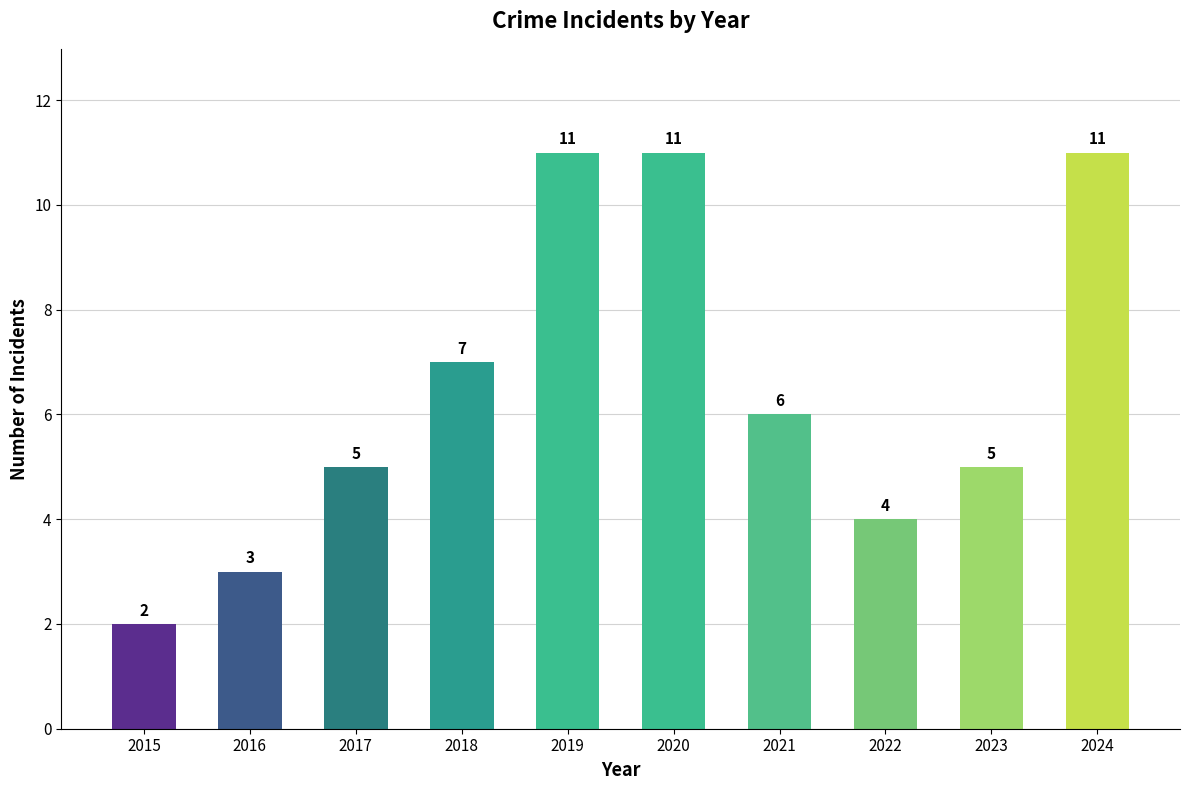

What is the maximum value shown in the chart?

11